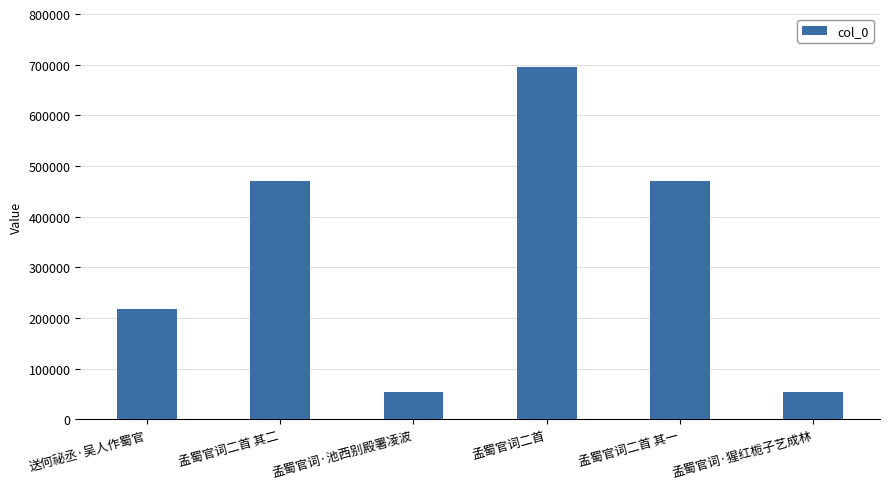

How many data points does each series have?

6